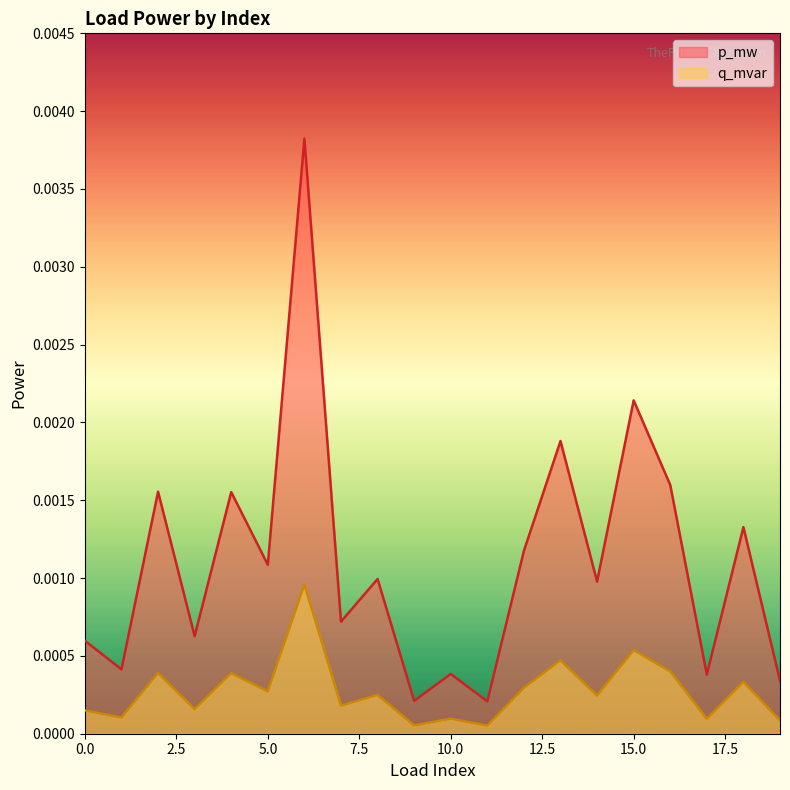

List the series in order of their overall mean, lowest first.

q_mvar, p_mw